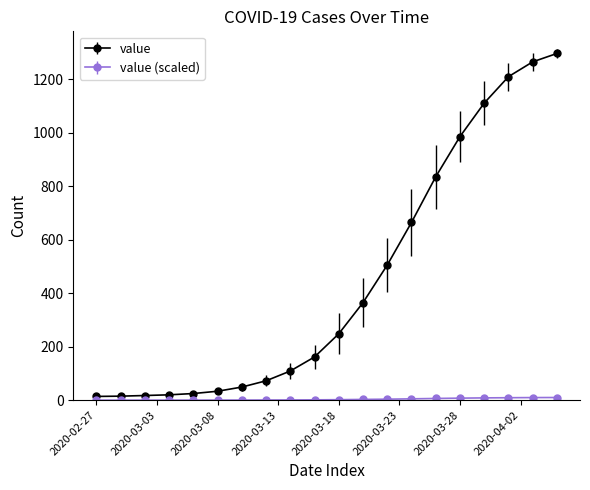

What is the sum of all value values?

9004.8